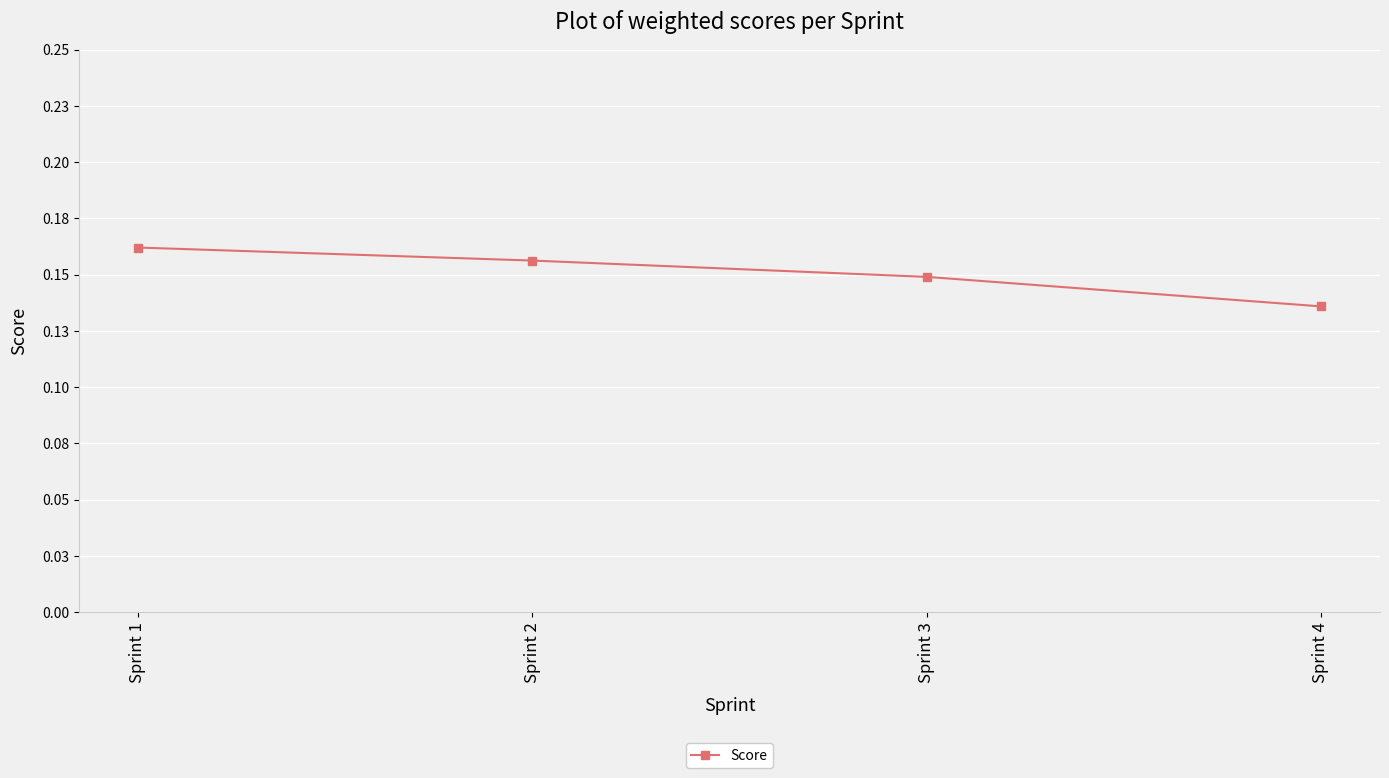

How many values are between 0 and 1?

4